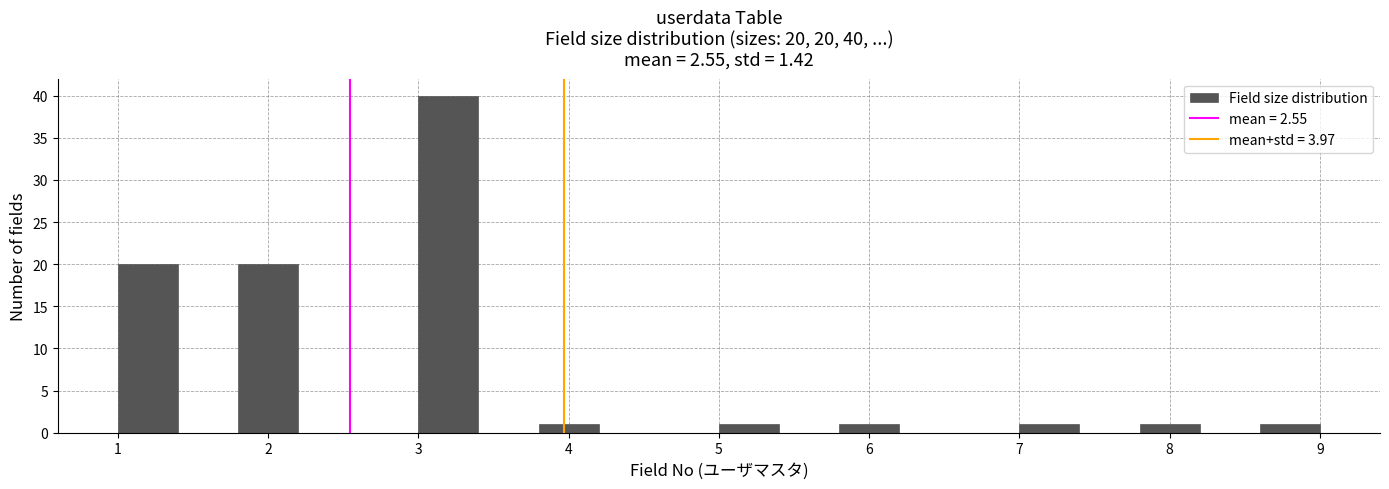

Which range on the x-axis has the tallest bar?

3.0 to 3.4